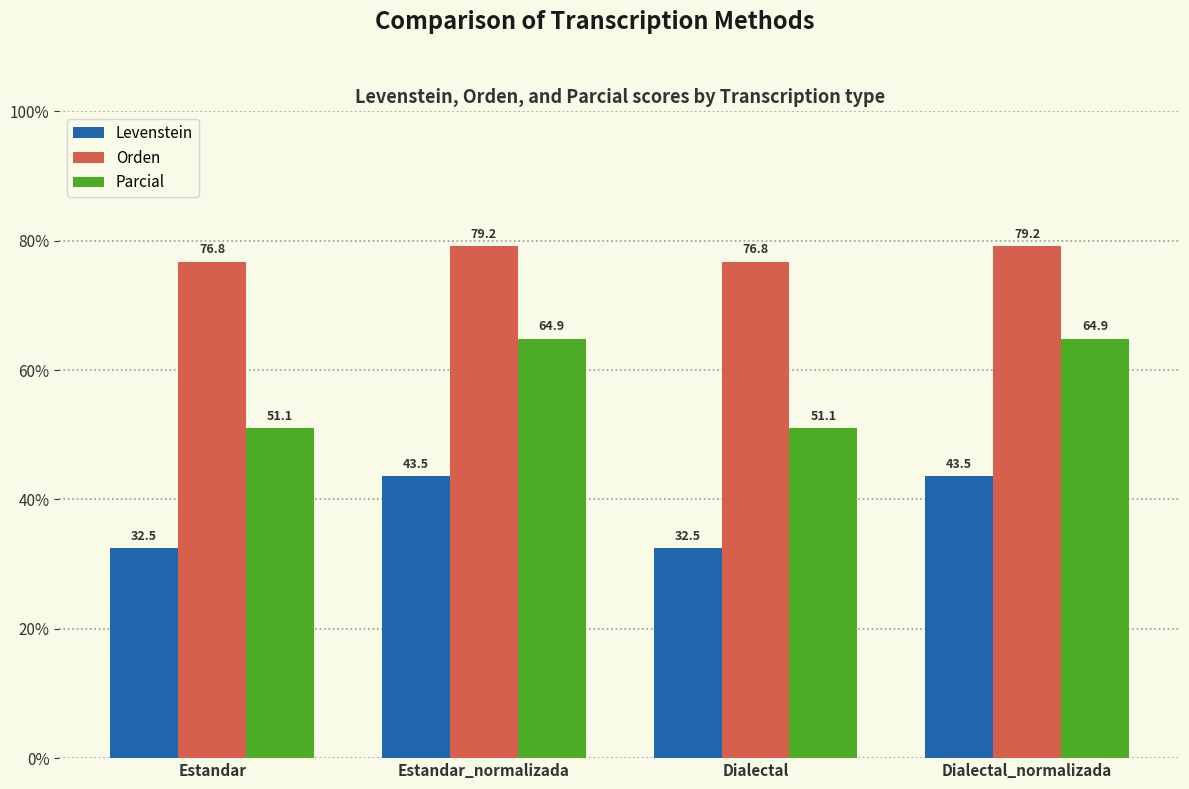

What position from the left is Dialectal_normalizada?

4